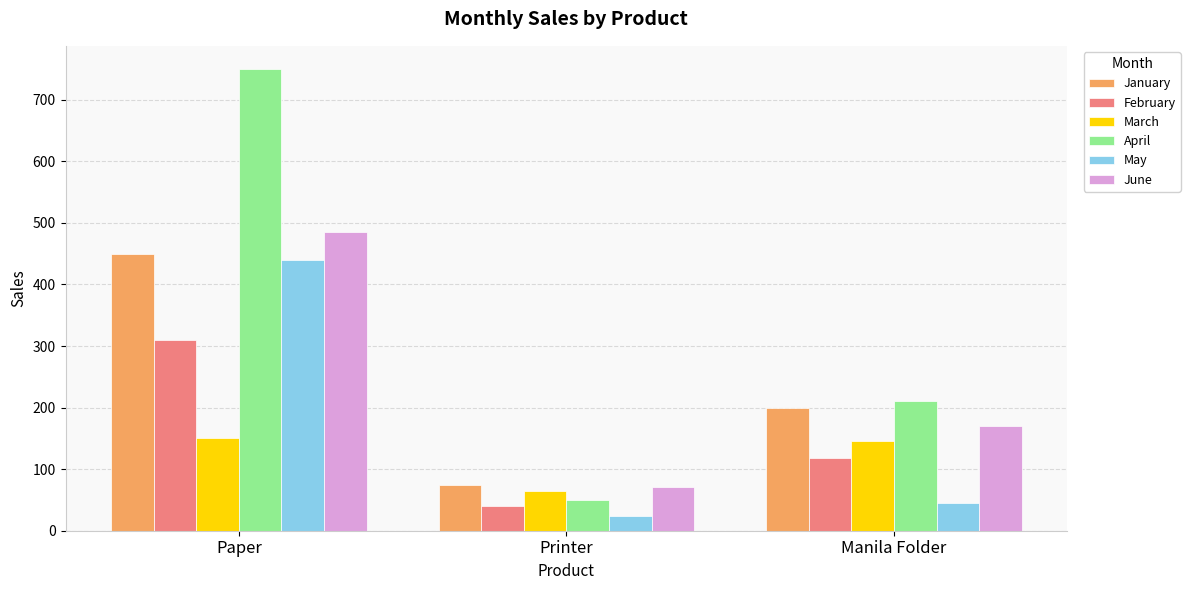

How many categories are shown in the chart?

3